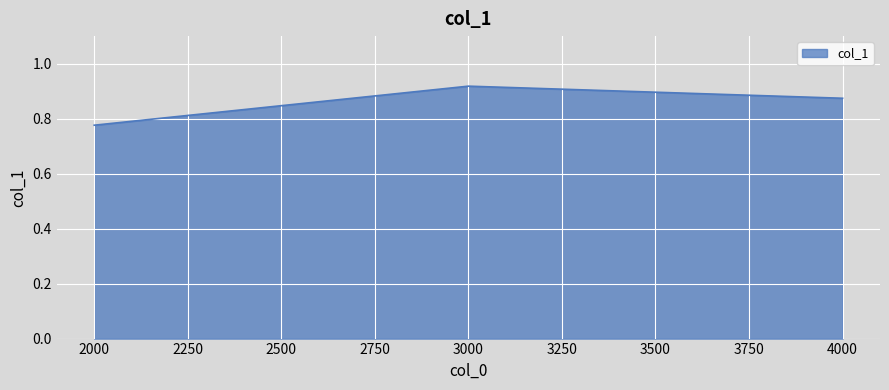

Is it true that the value at 3000 is 1.5?

False